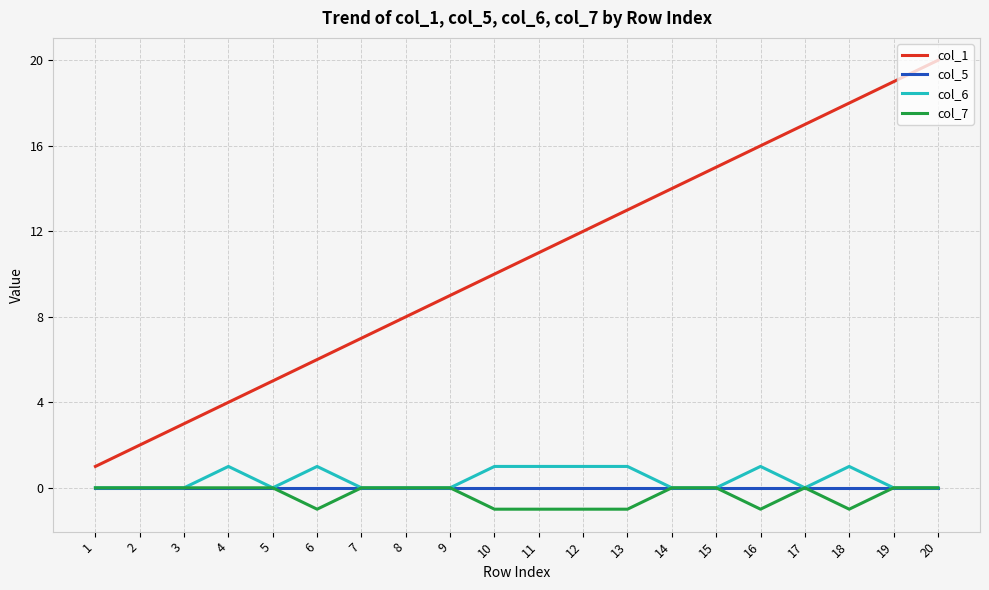

What is the greatest value displayed?

20